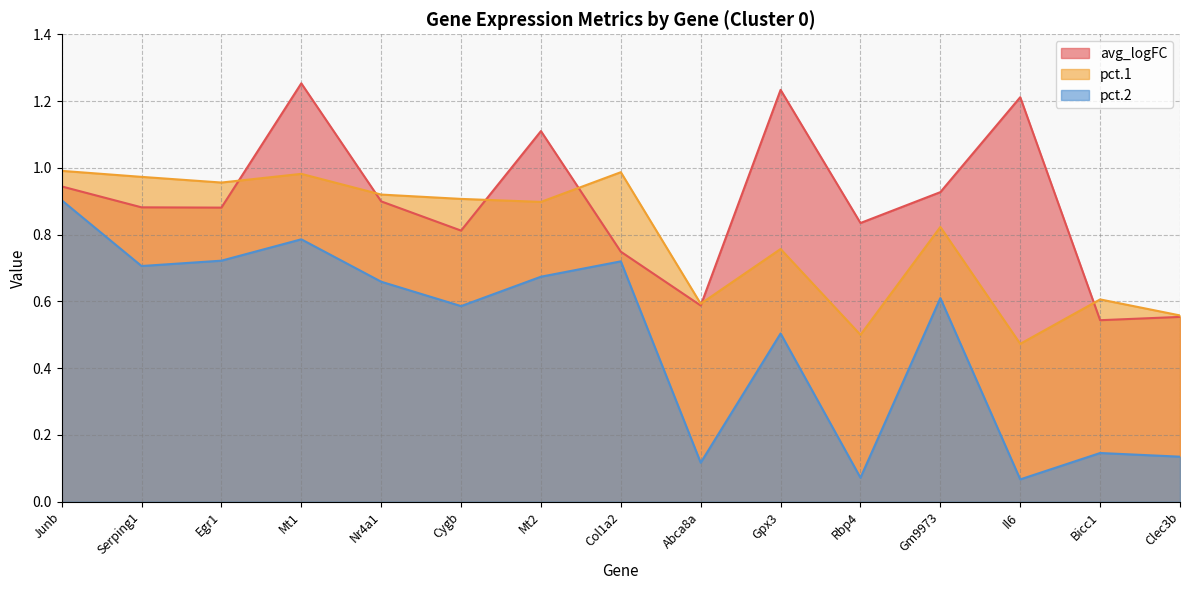

Which category has the highest value across all series?

Mt1